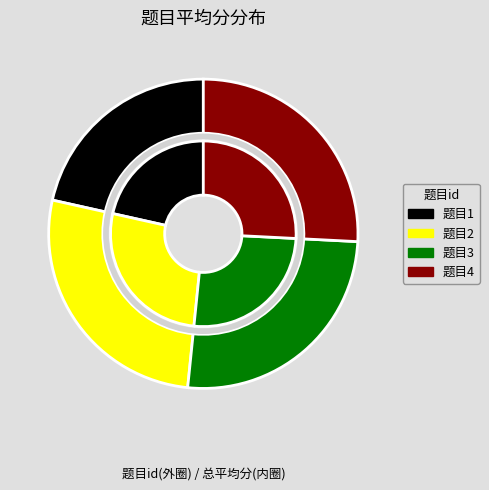

To the nearest percent, what portion does 4 represent?

26%